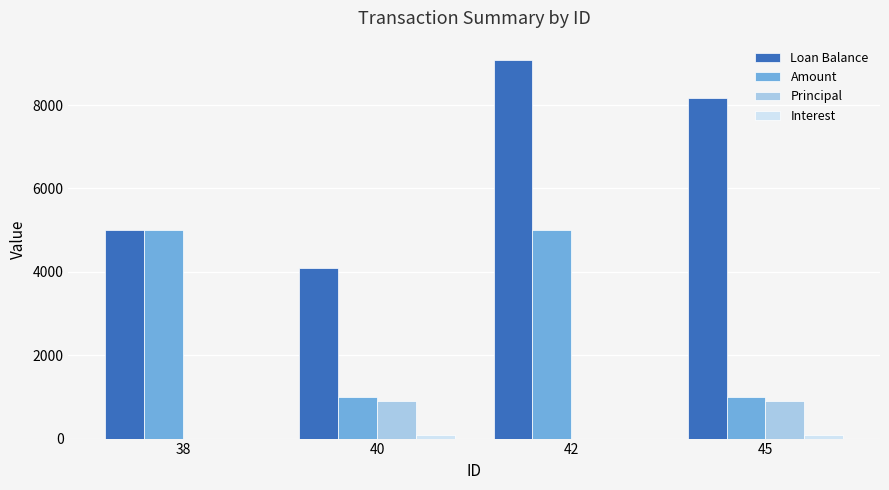

What is the total value across all series at 45?

10185.3